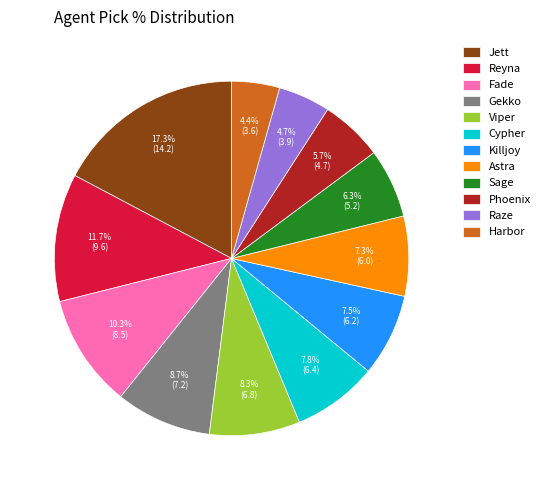

What percentage is the Cypher slice, to the nearest percent?

8%